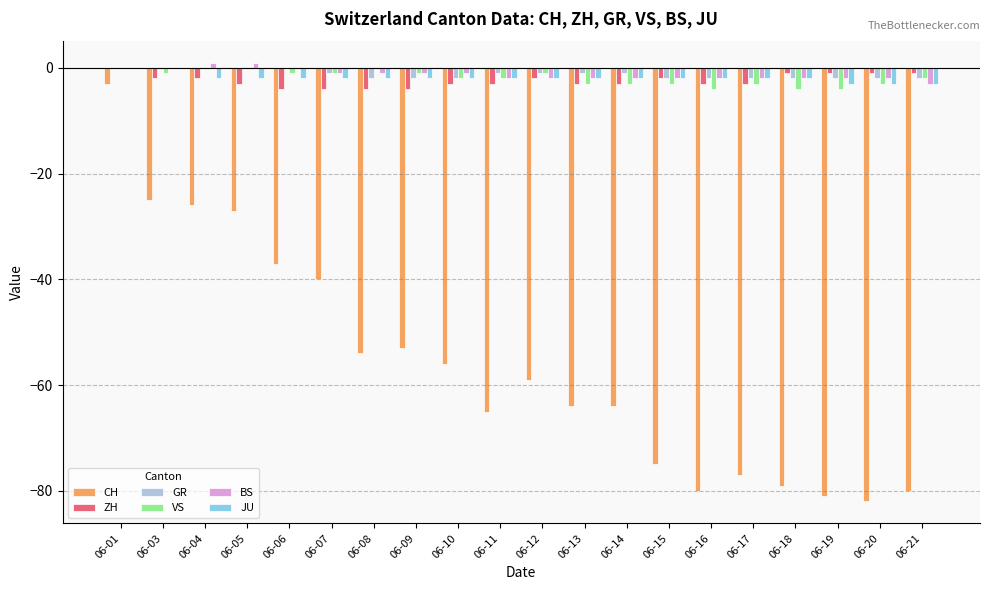

True or false: BS has a value of -2 at 06-14.

True